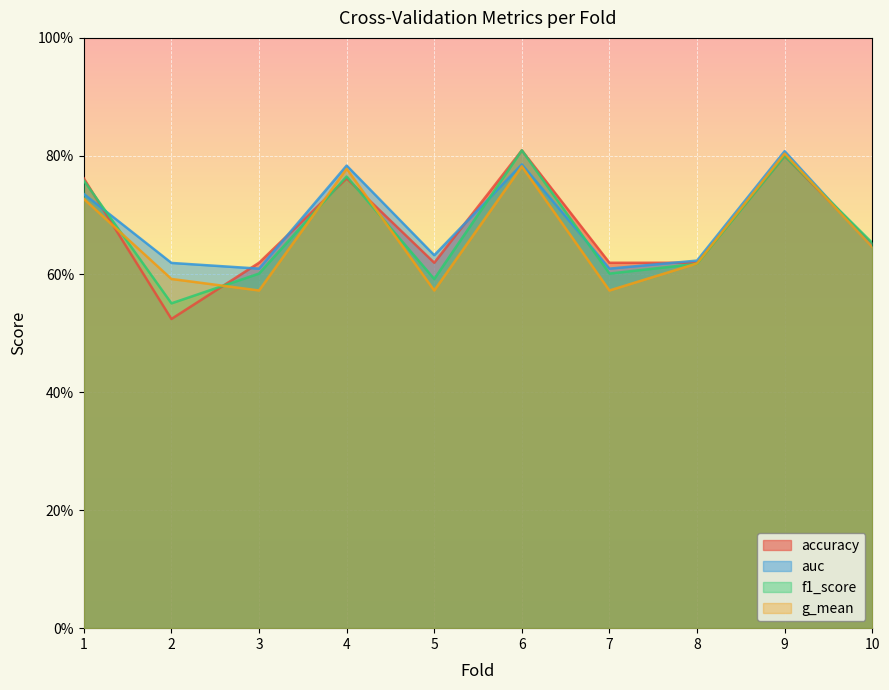

How many categories are shown in the chart?

10